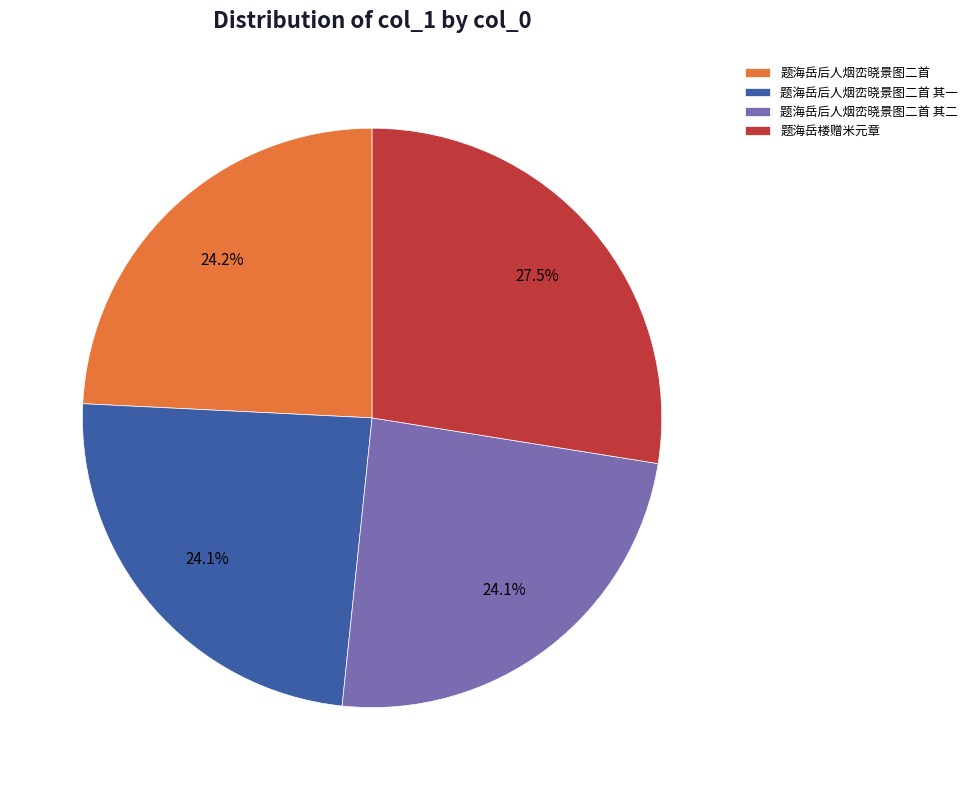

Is it true that 题海岳楼赠米元章 is 1% of the pie?

False